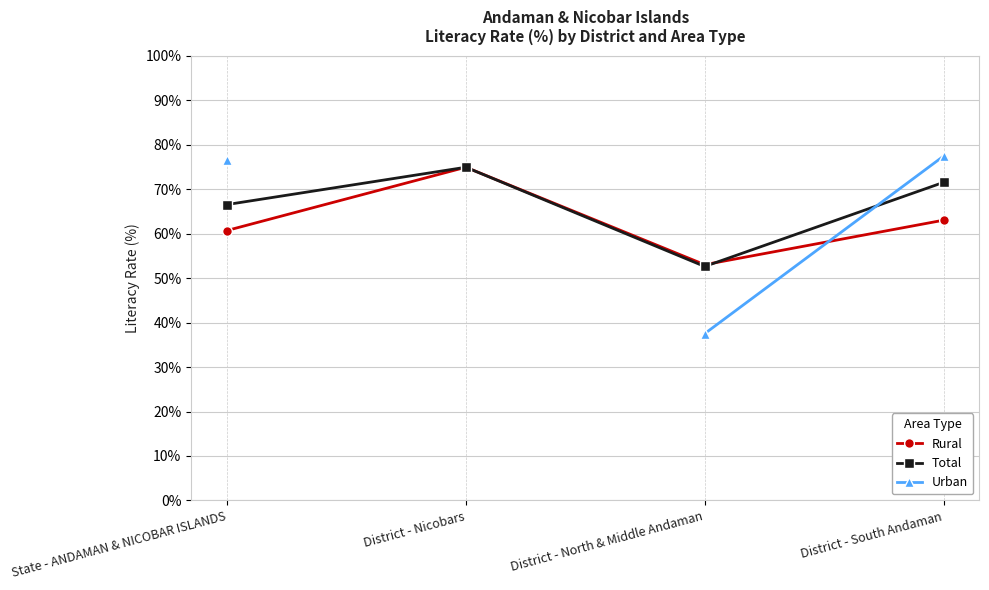

What is the total value across all series at District - North & Middle Andaman?

143.1